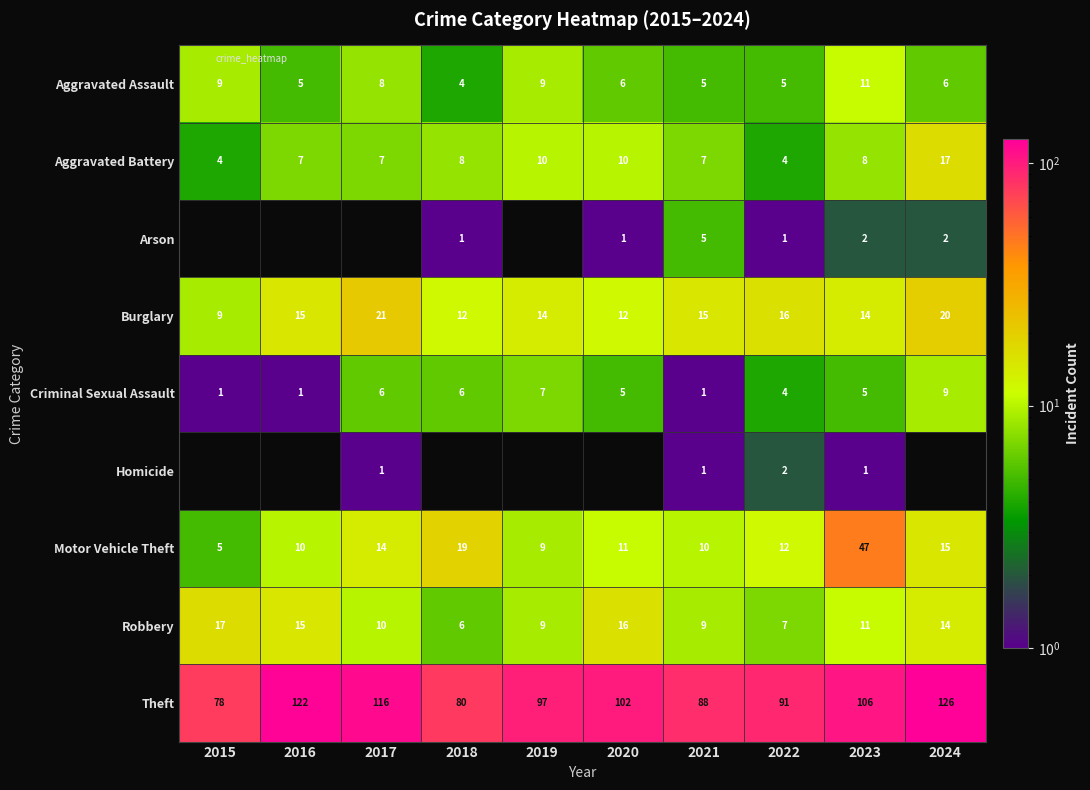

What is the spread (max minus min) of values at 2019?

97